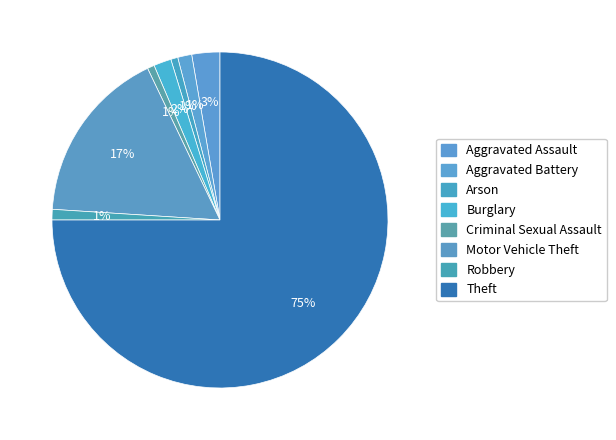

Rank the categories by value from highest to lowest.

Theft, Motor Vehicle Theft, Aggravated Assault, Burglary, Aggravated Battery, Robbery, Arson, Criminal Sexual Assault